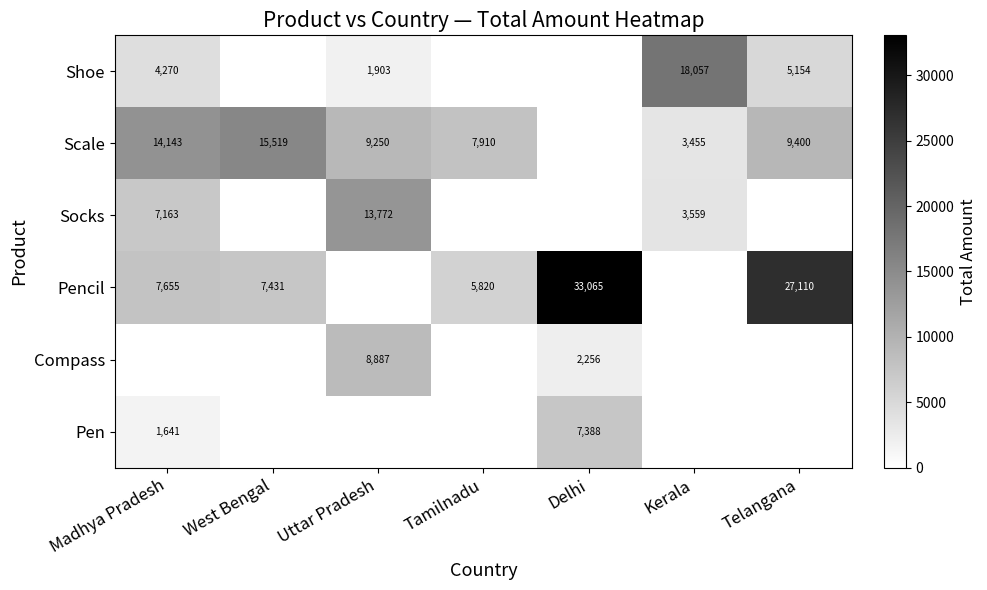

The value of Socks at Madhya Pradesh is 7163. True or false?

True